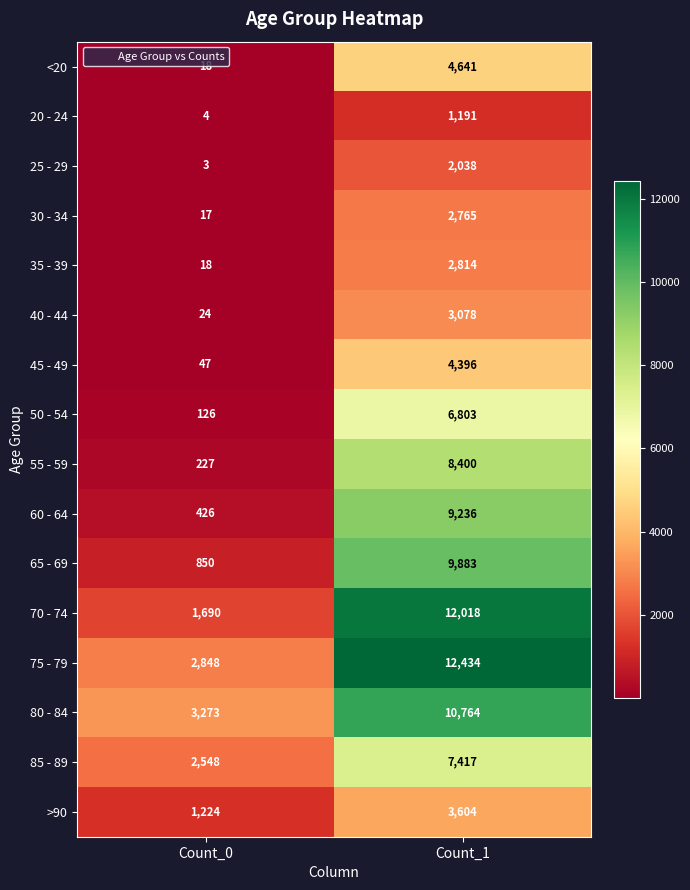

True or false: >90 has a value of 2112 at Count_1.

False